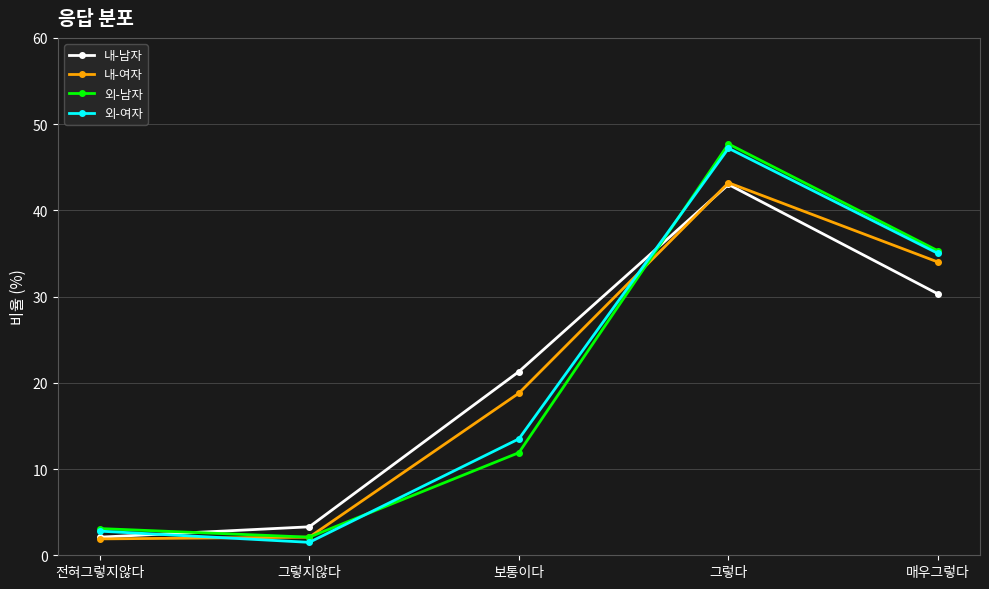

How many data points in 외-여자 are less than 13?

2